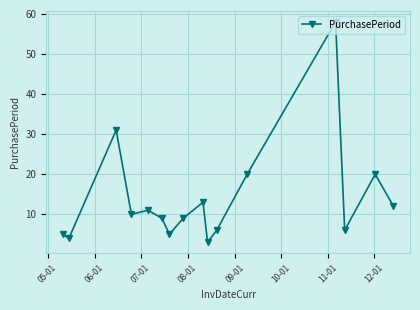

What is the average value?

14